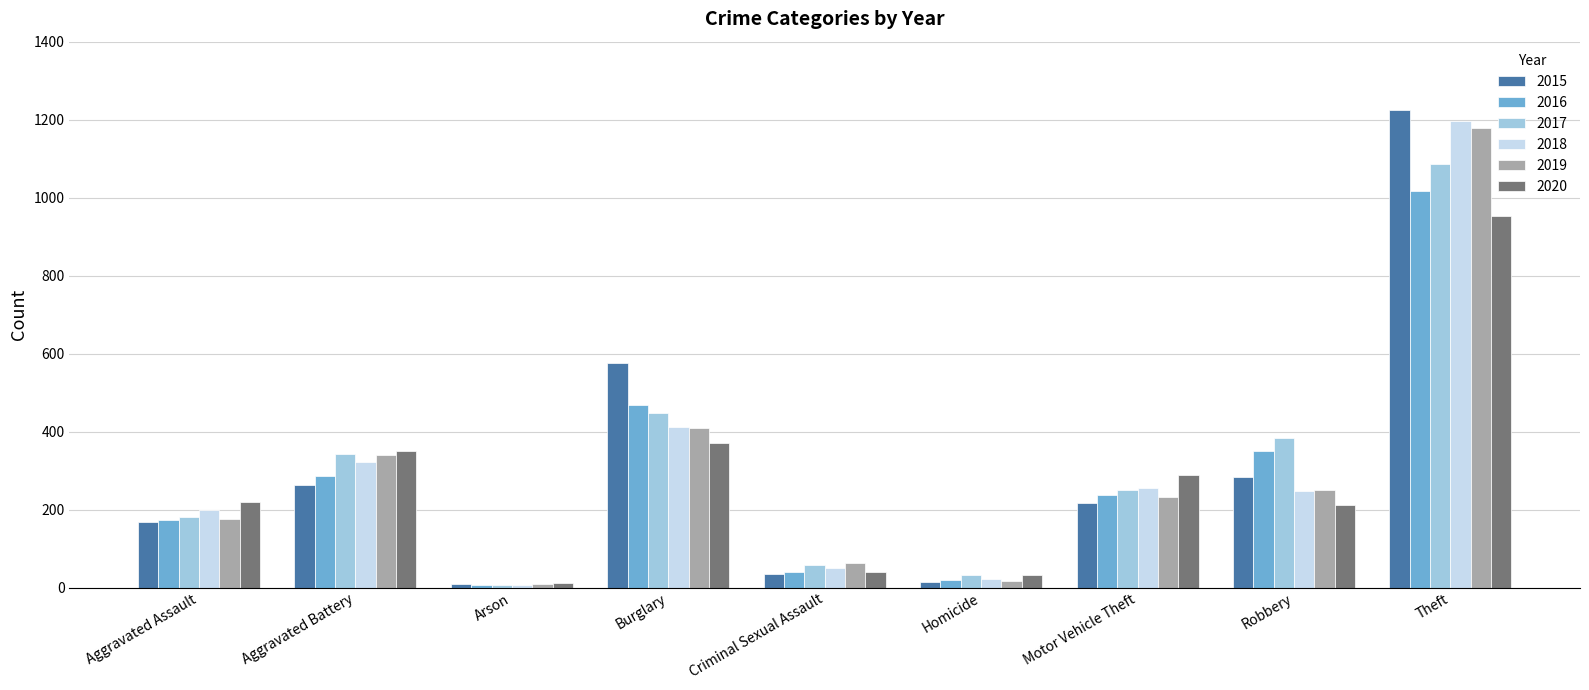

Which series has the largest range (max minus min)?

2015